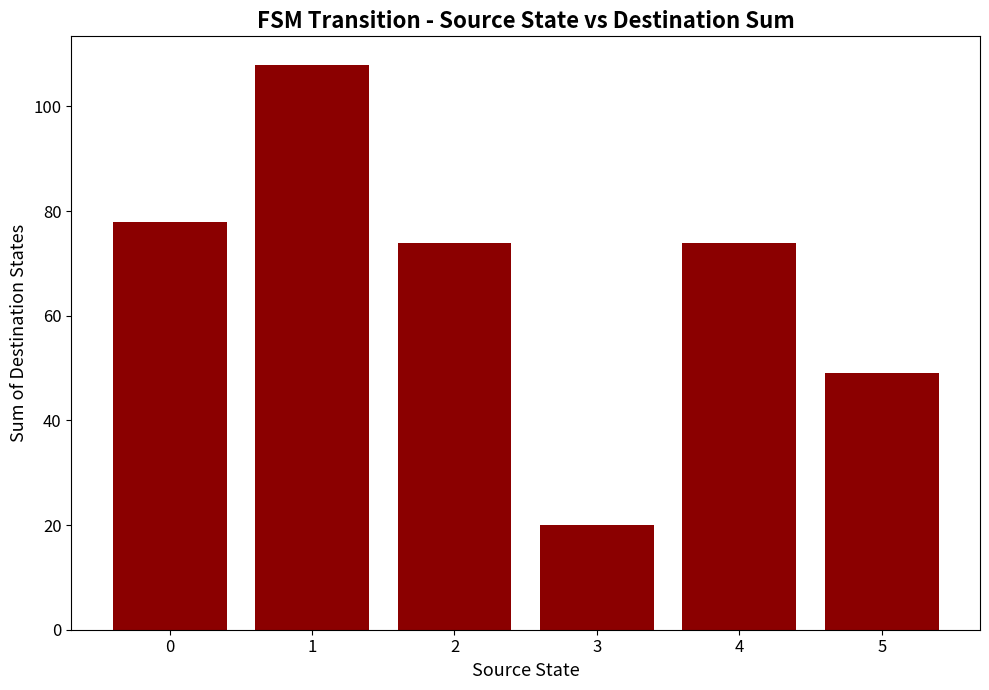

What is the change in value from 0 to 5?

-29